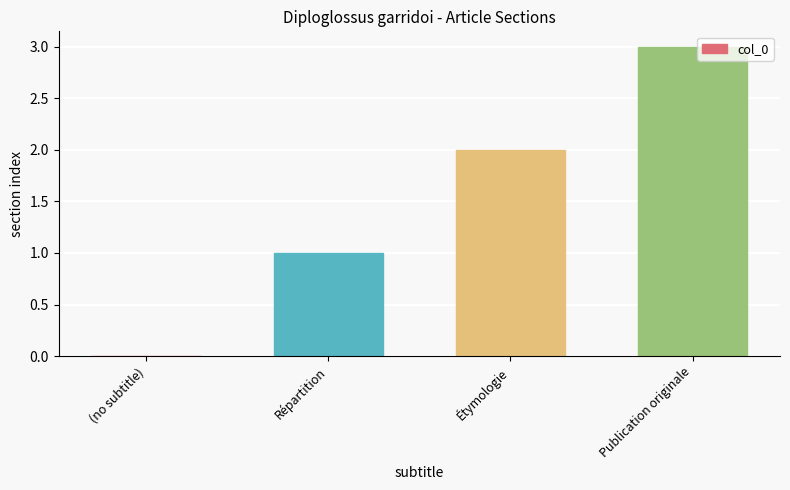

What is the change in value from Répartition to Publication originale?

+2